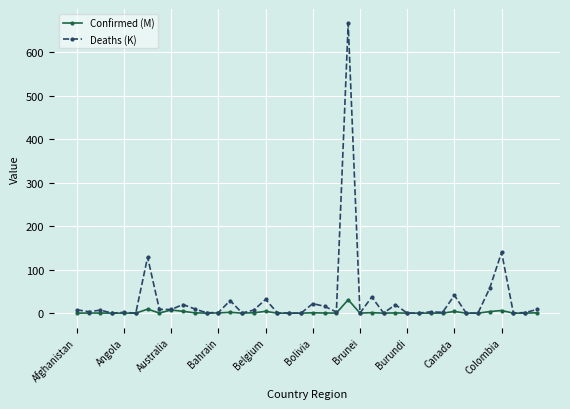

Which series has the widest spread of values?

Deaths (K)